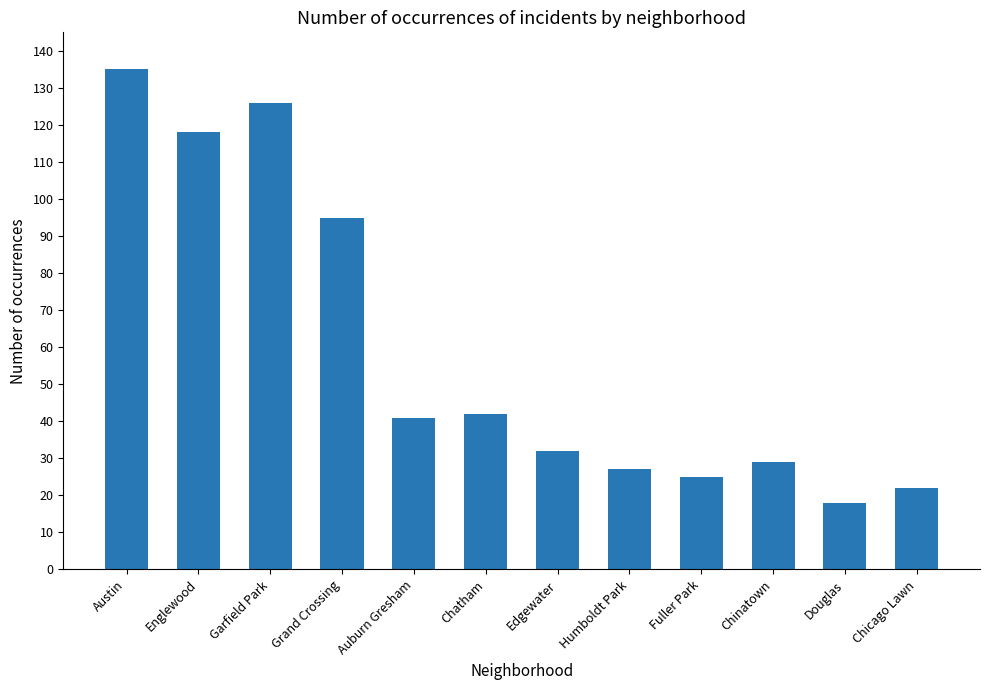

Is it true that the value at Humboldt Park is 27?

True